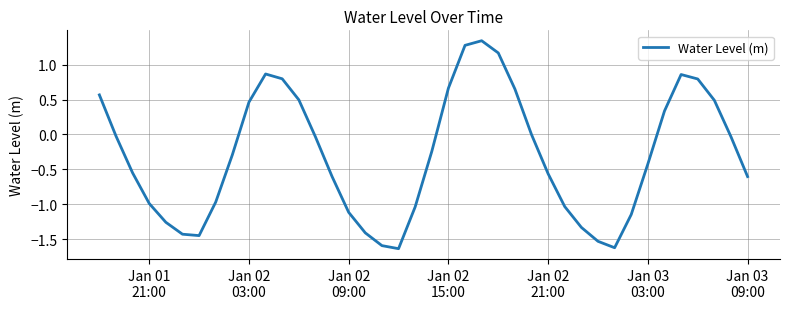

What is the difference between the maximum and minimum values?

3.0